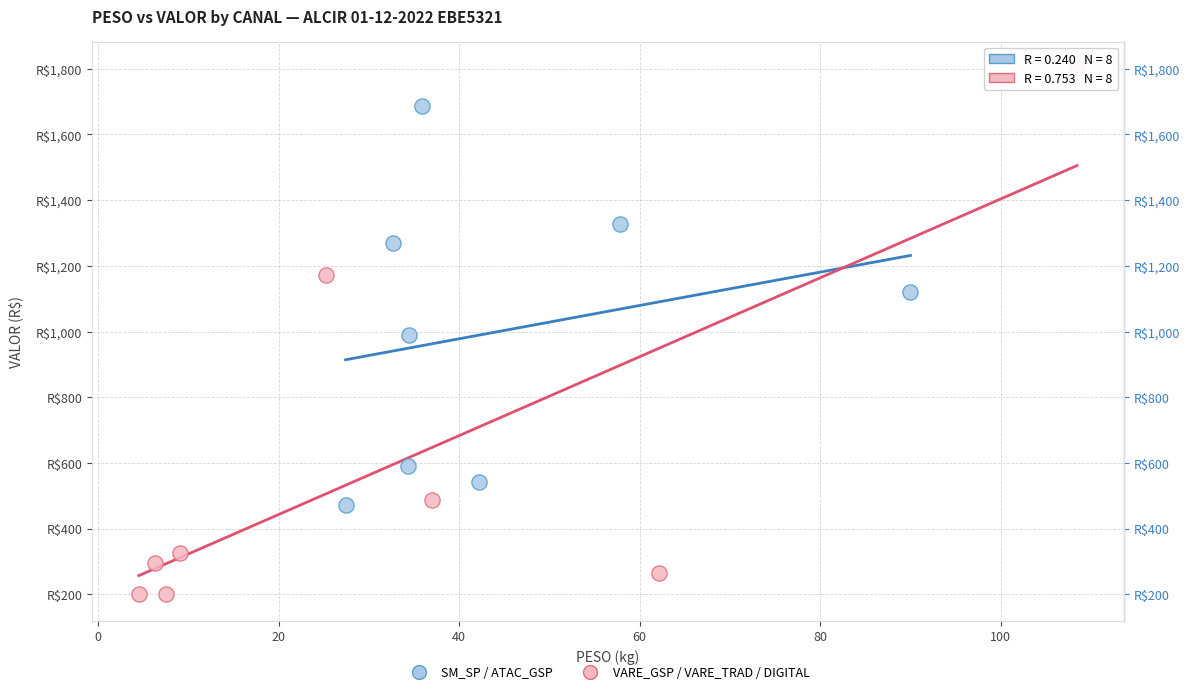

Which series has the widest spread of Y values?

VARE_GSP / VARE_TRAD / DIGITAL